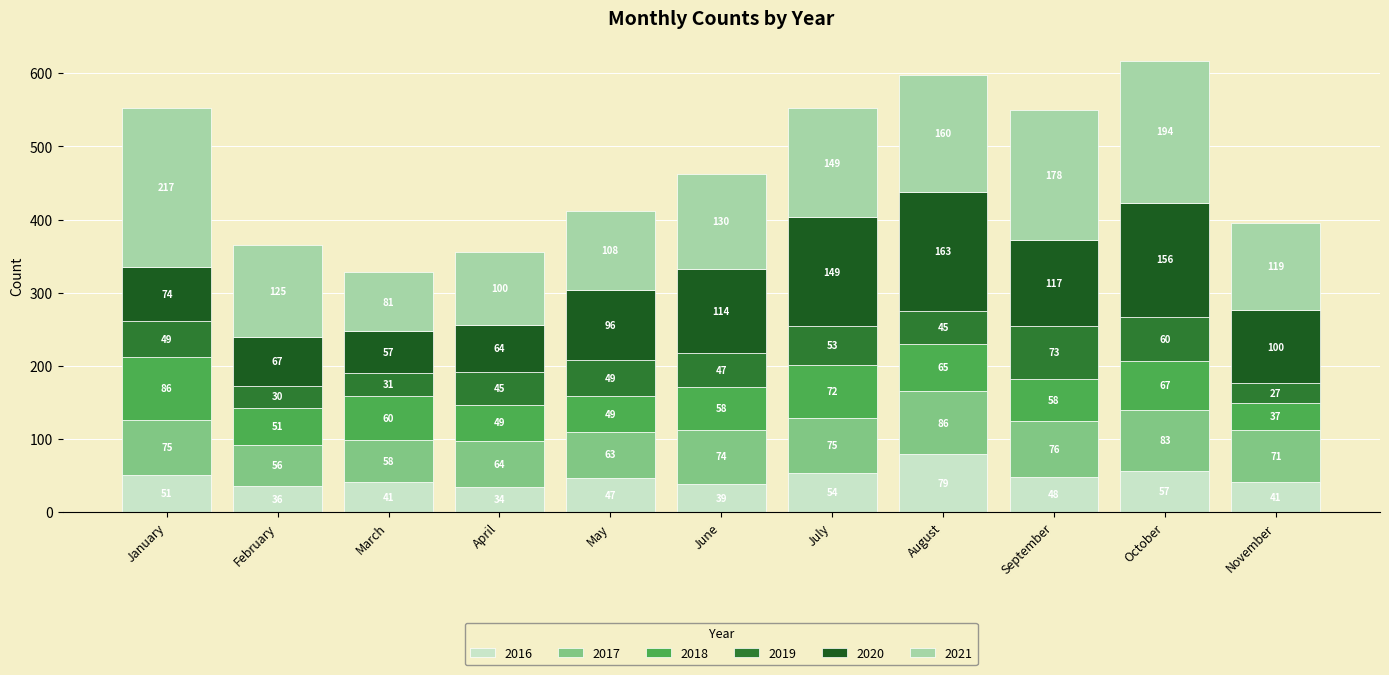

At which category is the sum across all series the highest?

October